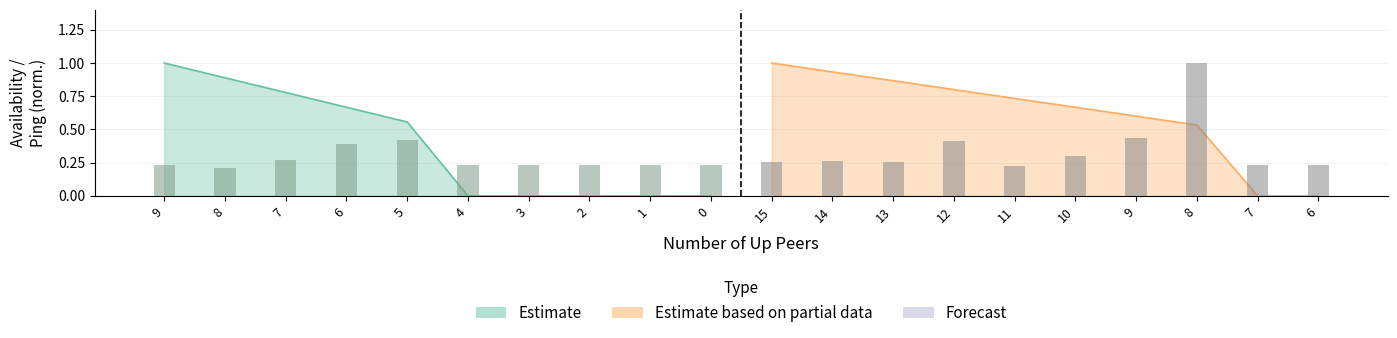

How many bars are there in total?

20